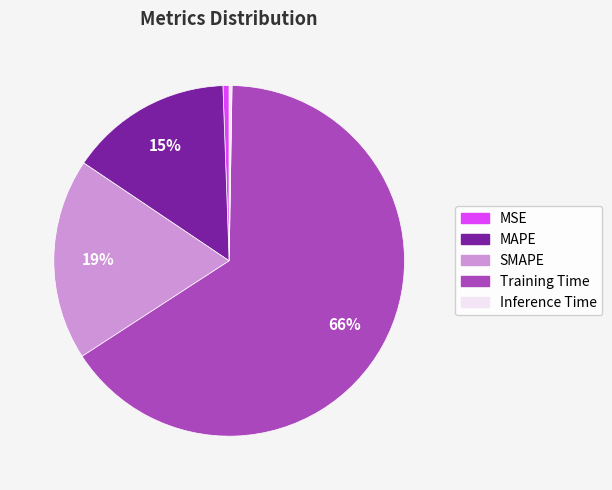

To the nearest percent, what percentage of the pie is MSE?

1%